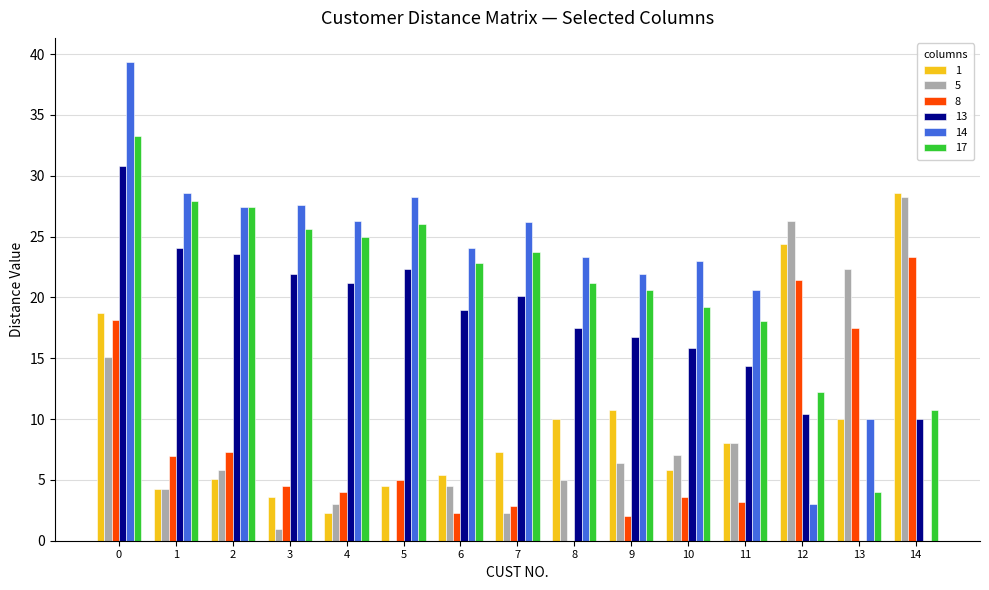

What is the total value across all series at 1?

96.0